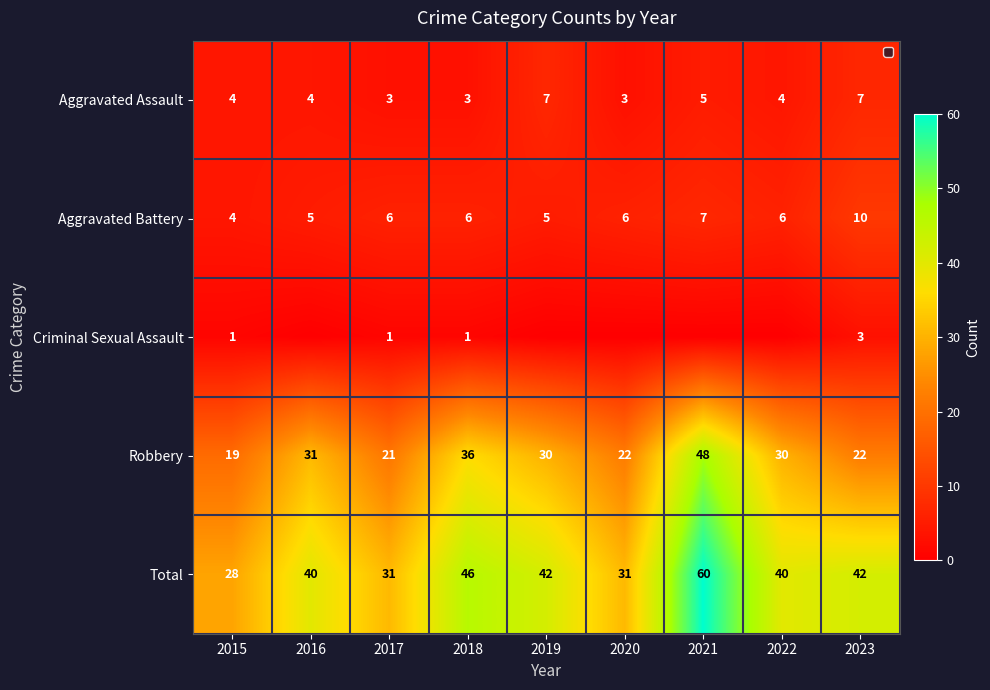

Rank the series at 2023 from highest to lowest value.

Total, Robbery, Aggravated Battery, Aggravated Assault, Criminal Sexual Assault